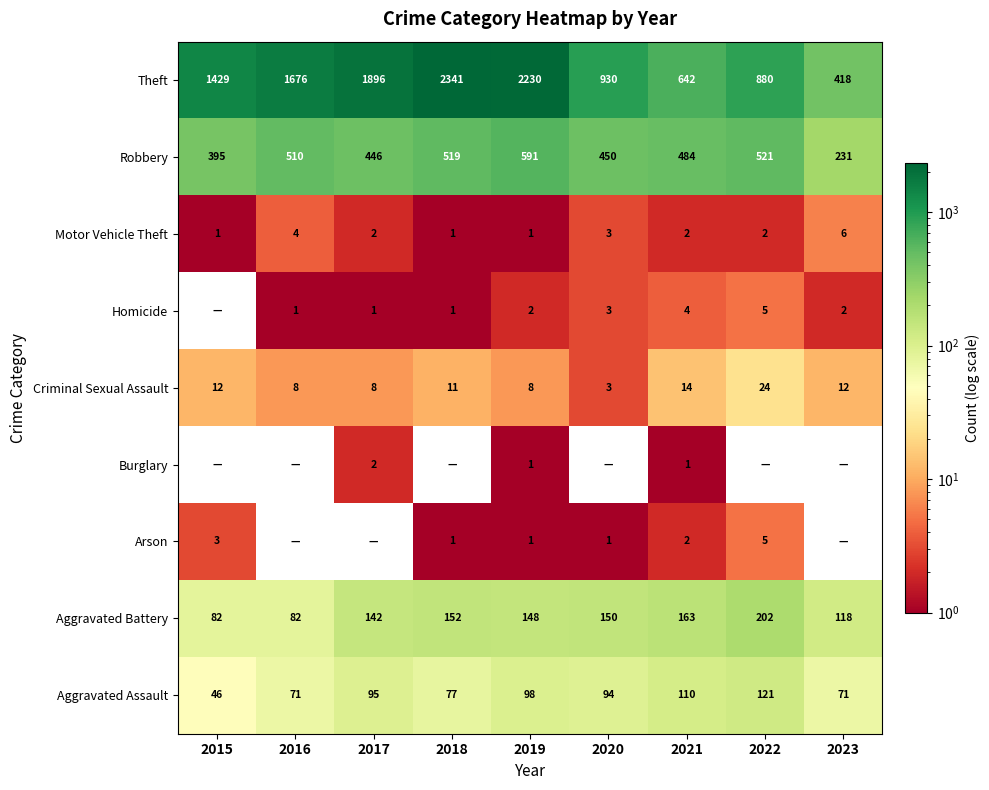

The value of Motor Vehicle Theft at 2020 is 3. True or false?

True